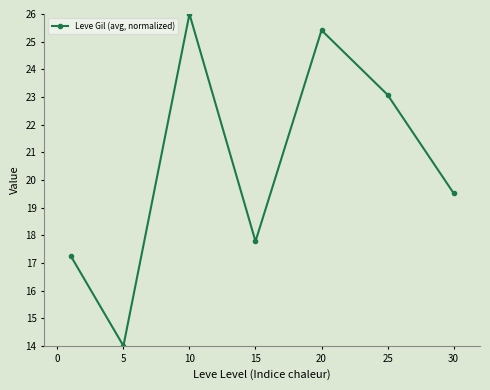

What is the sum of all values?

143.1